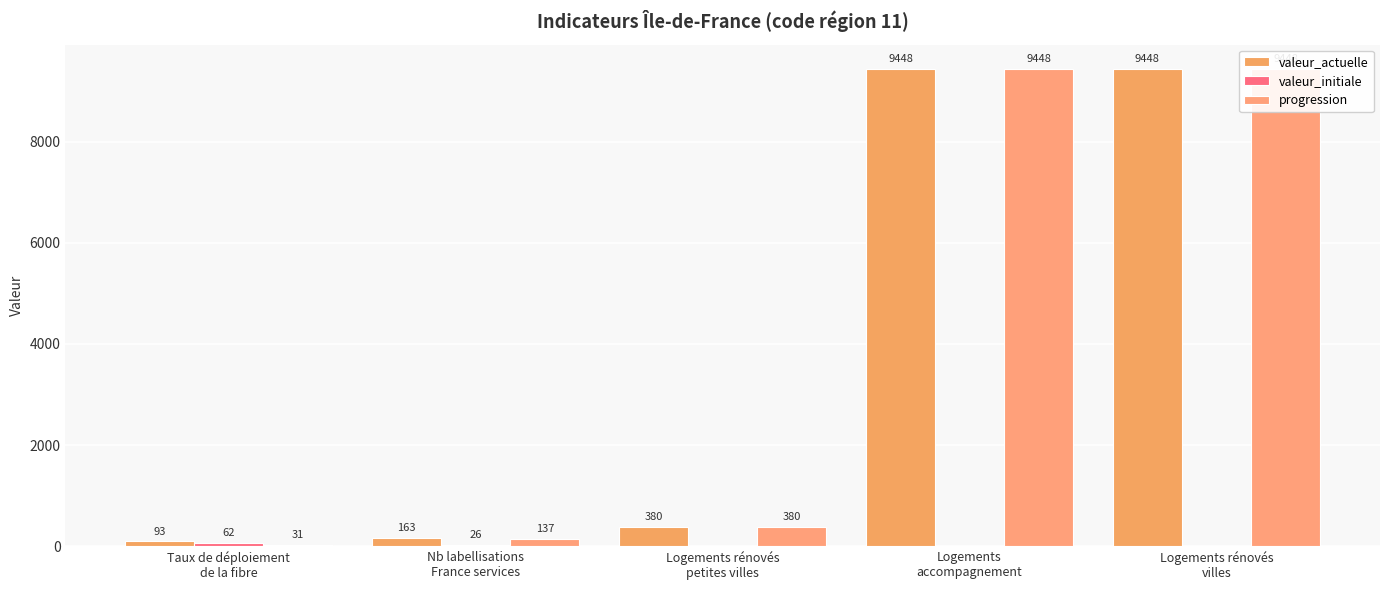

How many positive values does the valeur_initiale series have?

2